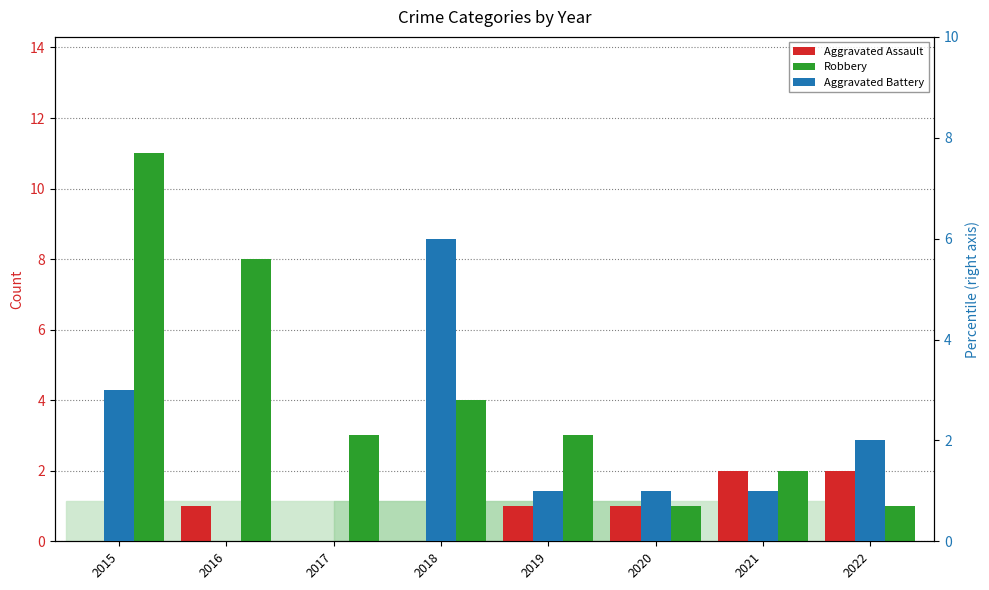

What is the difference between the Aggravated Assault values at 2016 and 2015?

1